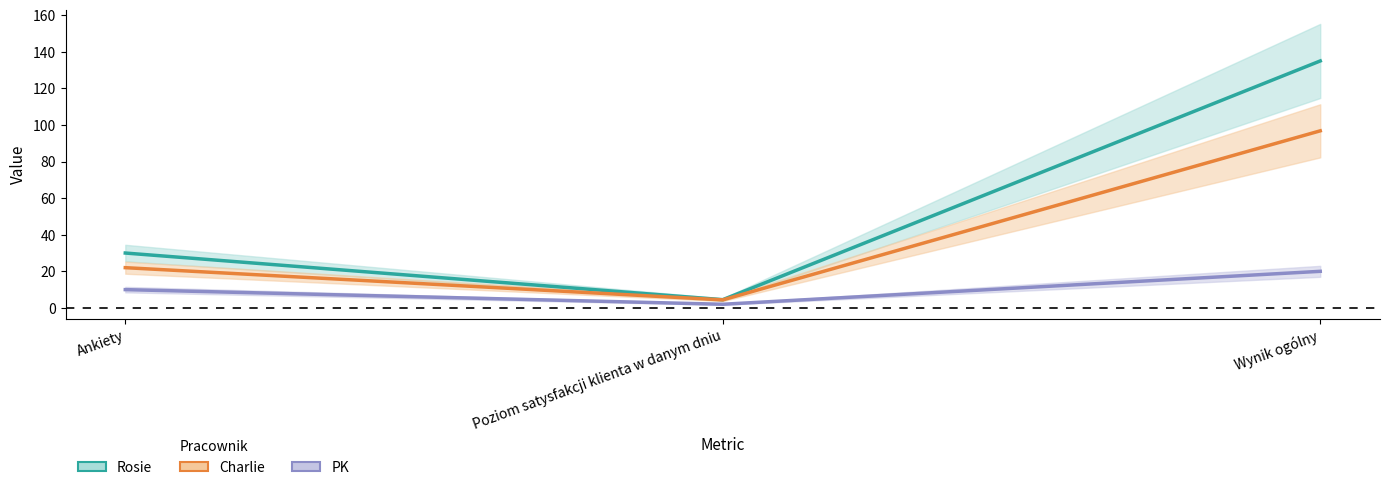

What are all the series names shown in the legend?

Rosie, Charlie, PK